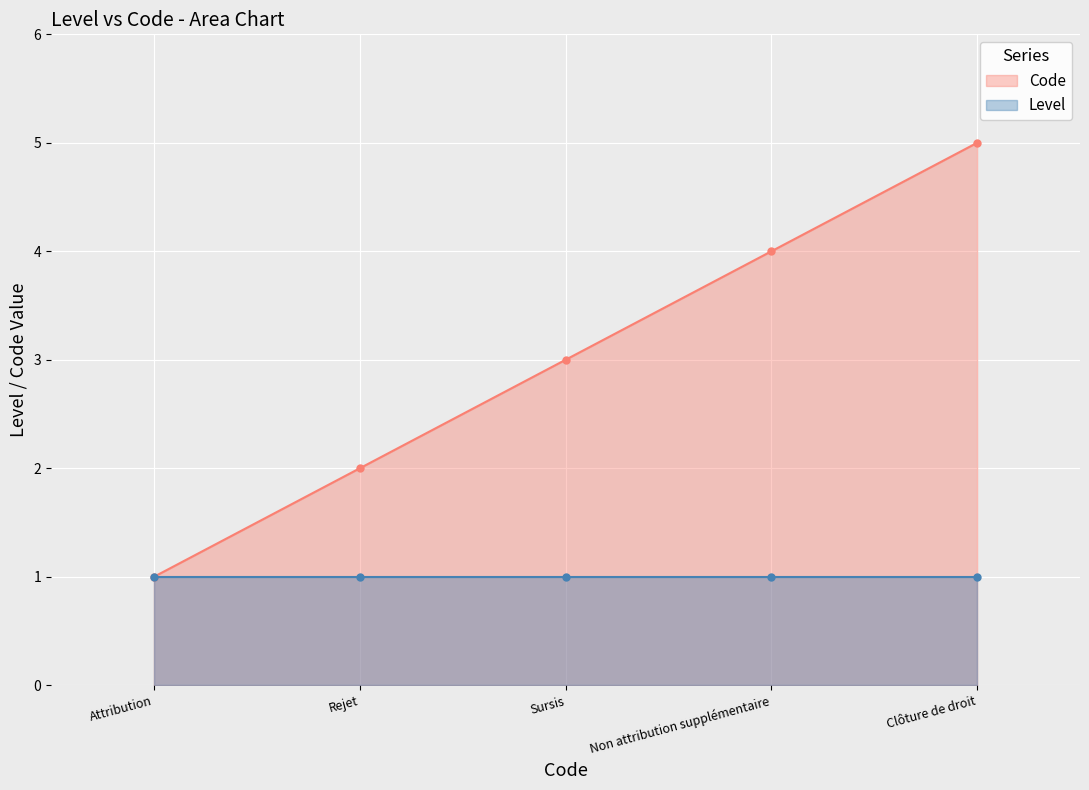

Which category has the highest value in the Level series?

Attribution